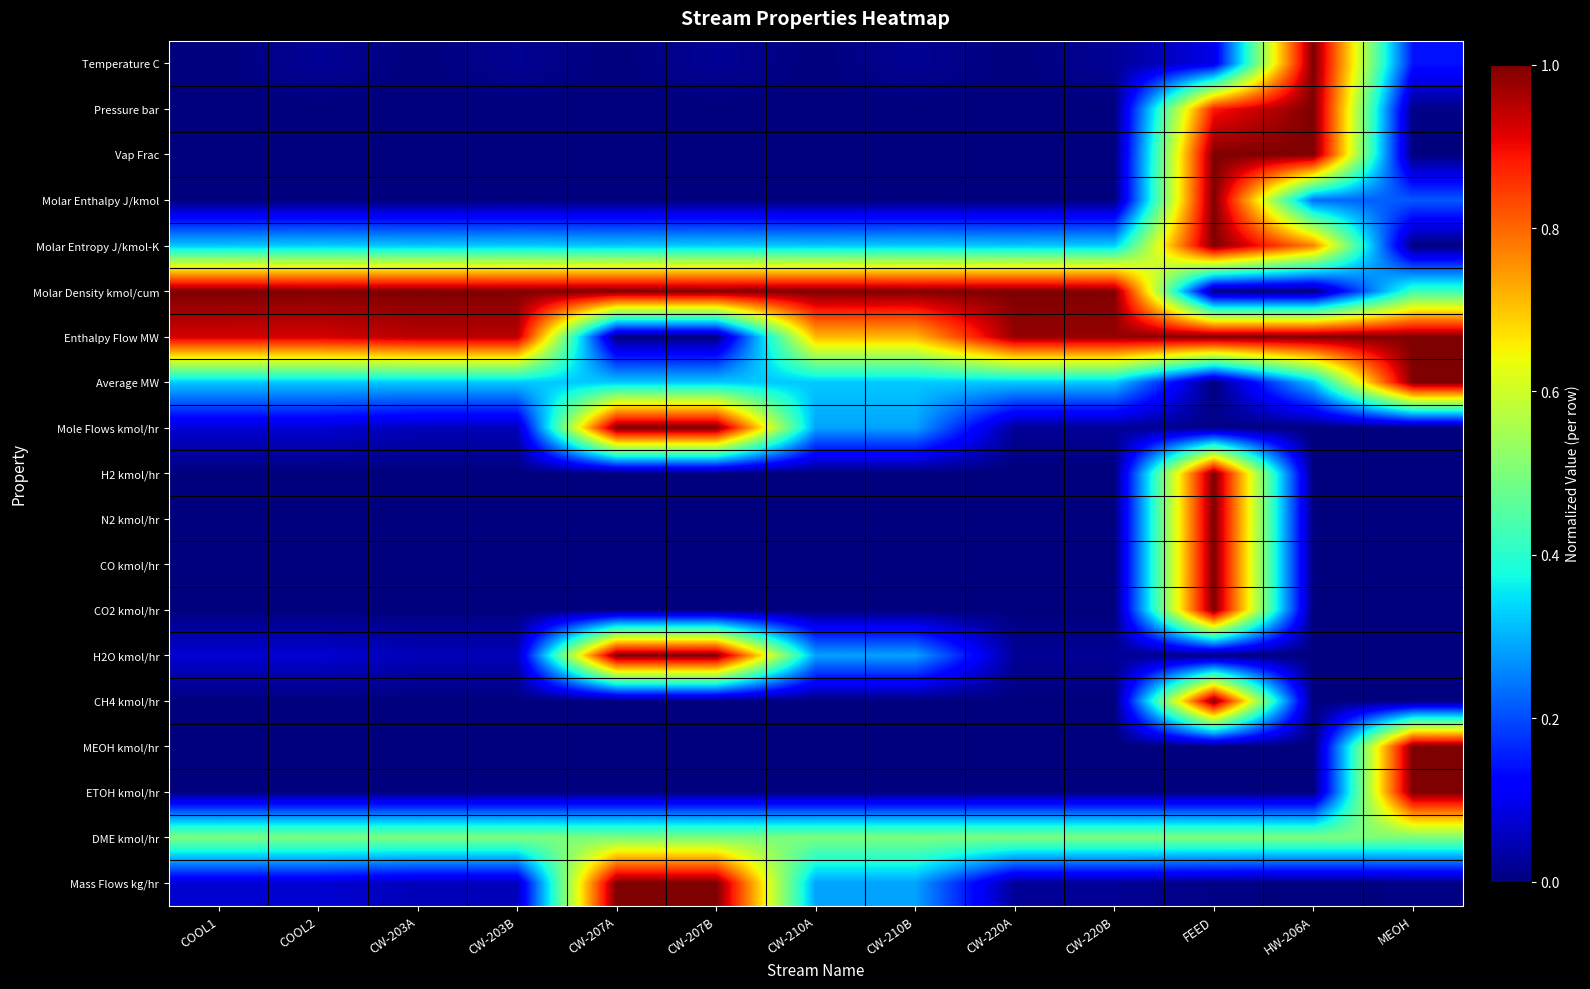

Between CW-203B and MEOH, which series saw the biggest shift?

MEOH kmol/hr